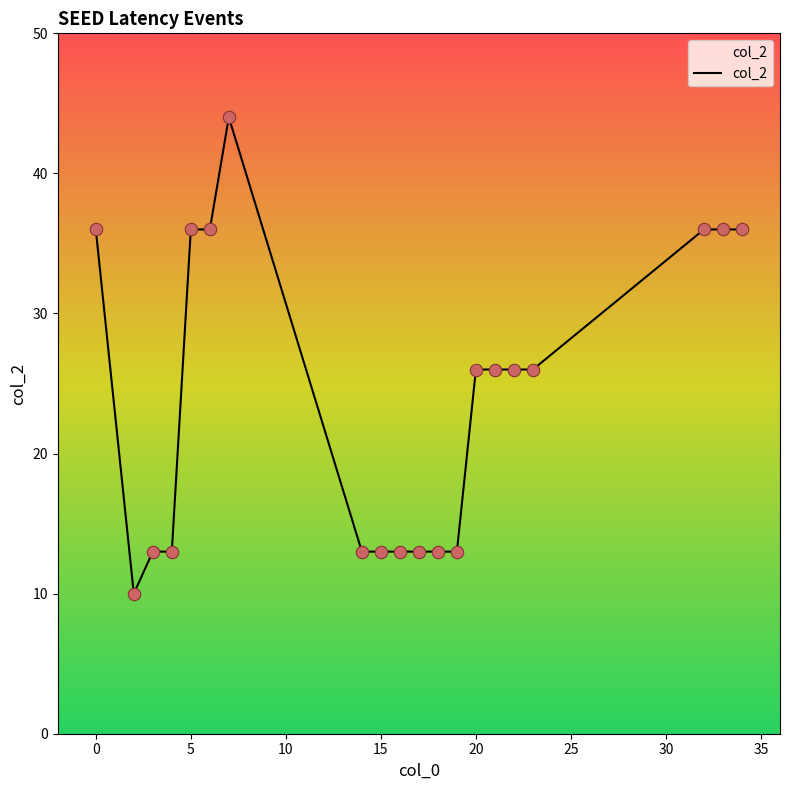

What is the maximum value shown in the chart?

44